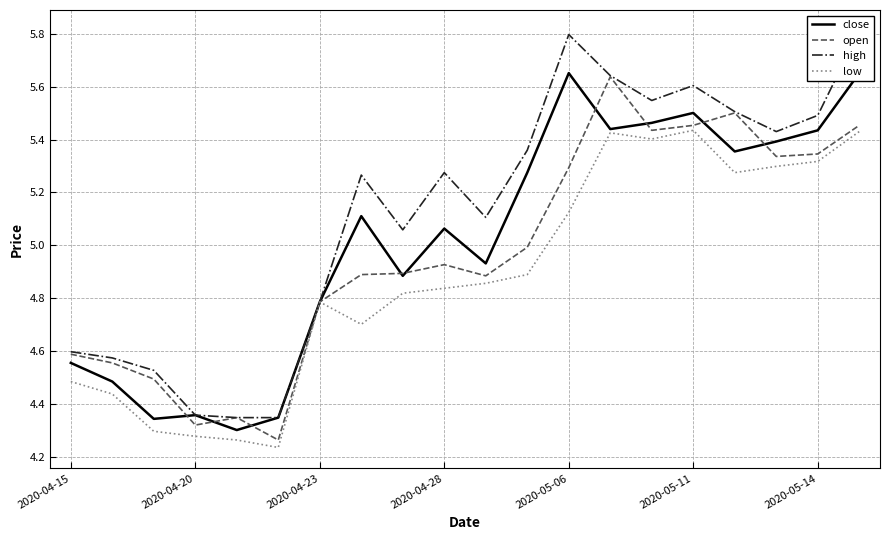

Read the close value at 10.

4.9